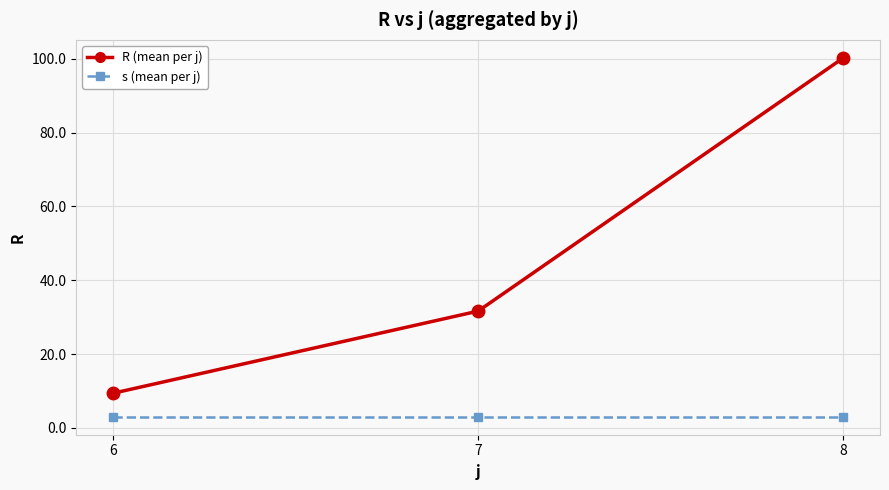

Reading right to left, extract all data points from this chart.

R (mean per j): 8=100.3	7=31.6	6=9.4
s (mean per j): 8=3.0	7=3.0	6=3.0